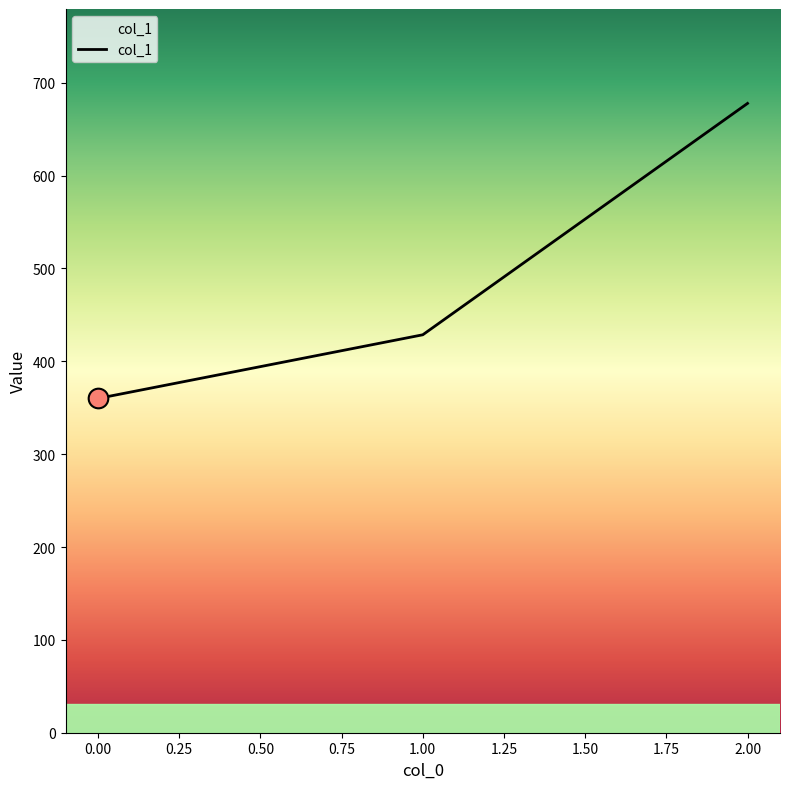

Between 2.00 and 0.00, which is larger?

2.00